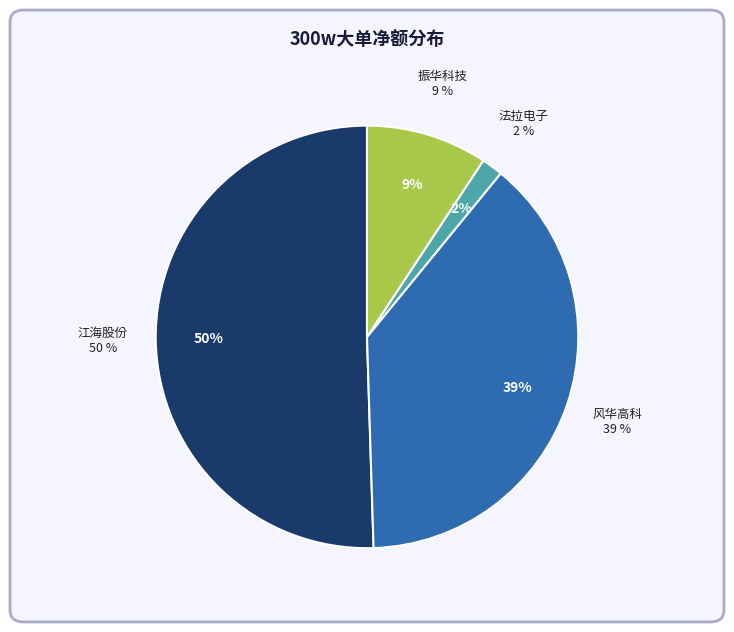

To the nearest percent, what percentage of the pie is 江海股份?

50%